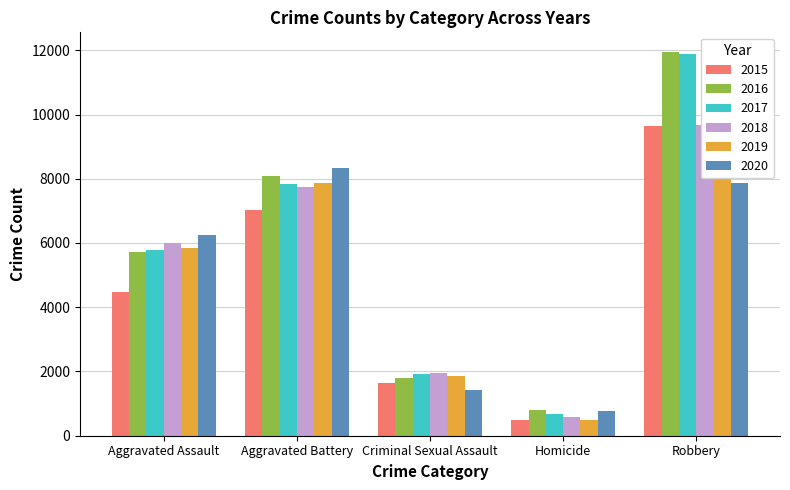

Which category has the highest value in the 2020 series?

Aggravated Battery